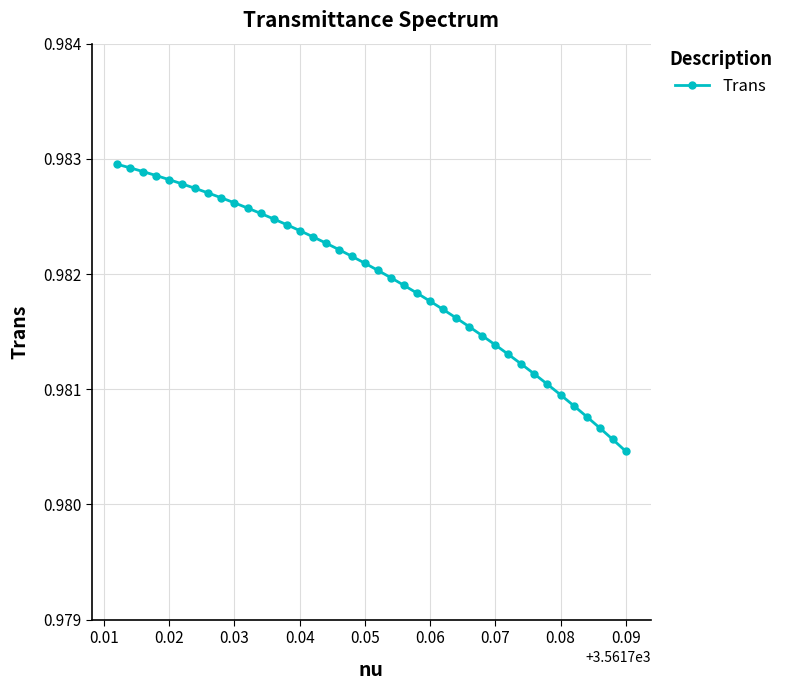

What is the sum of all values?

39.3